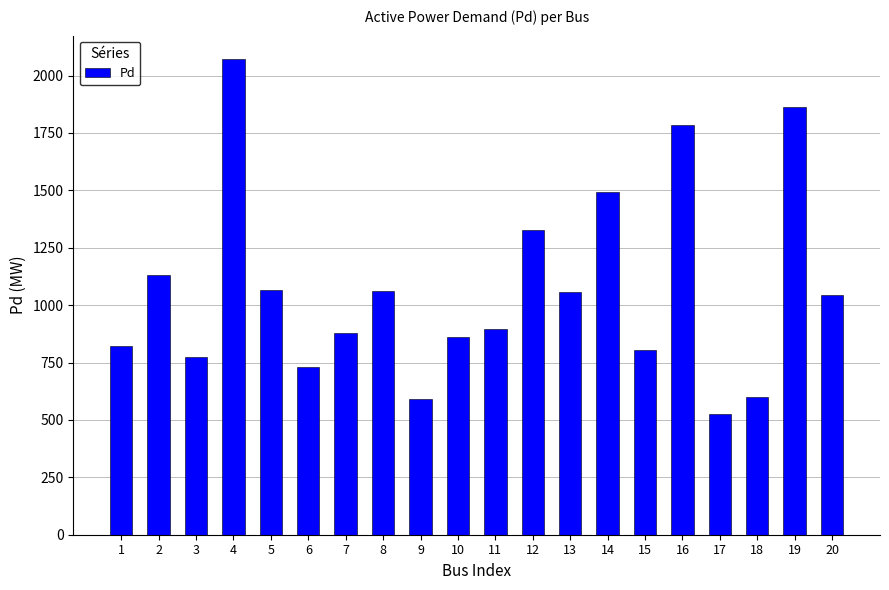

What is the value of the 17th bar from the left?

526.9